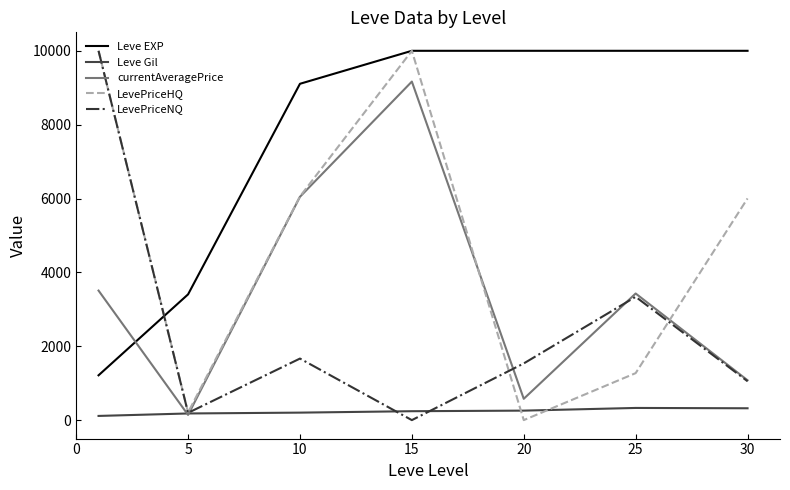

After their last crossing, which series has the higher values: Leve Gil or LevePriceNQ?

LevePriceNQ